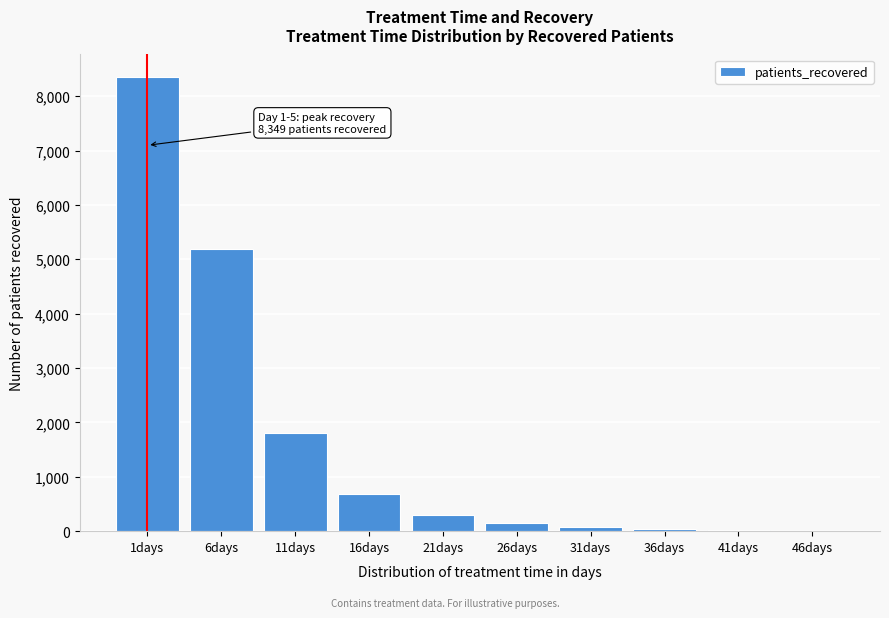

The value at 1days is 11530. True or false?

False